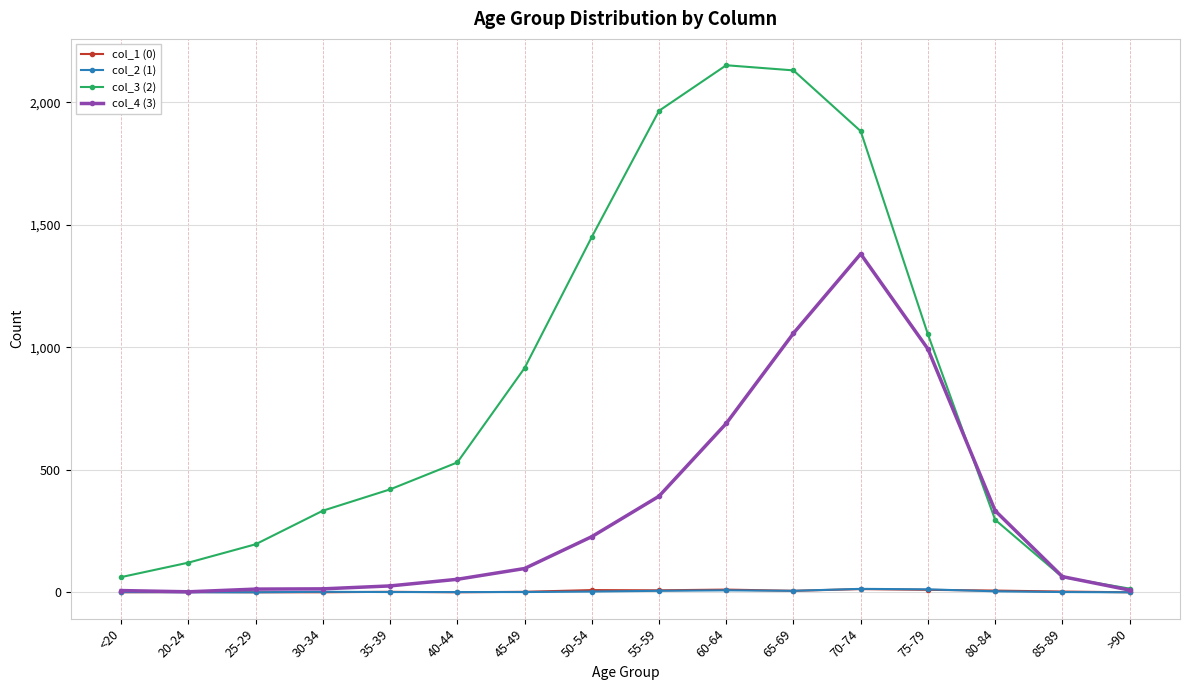

What value does the col_1 (0) series have at 70-74, to the nearest 5?

15